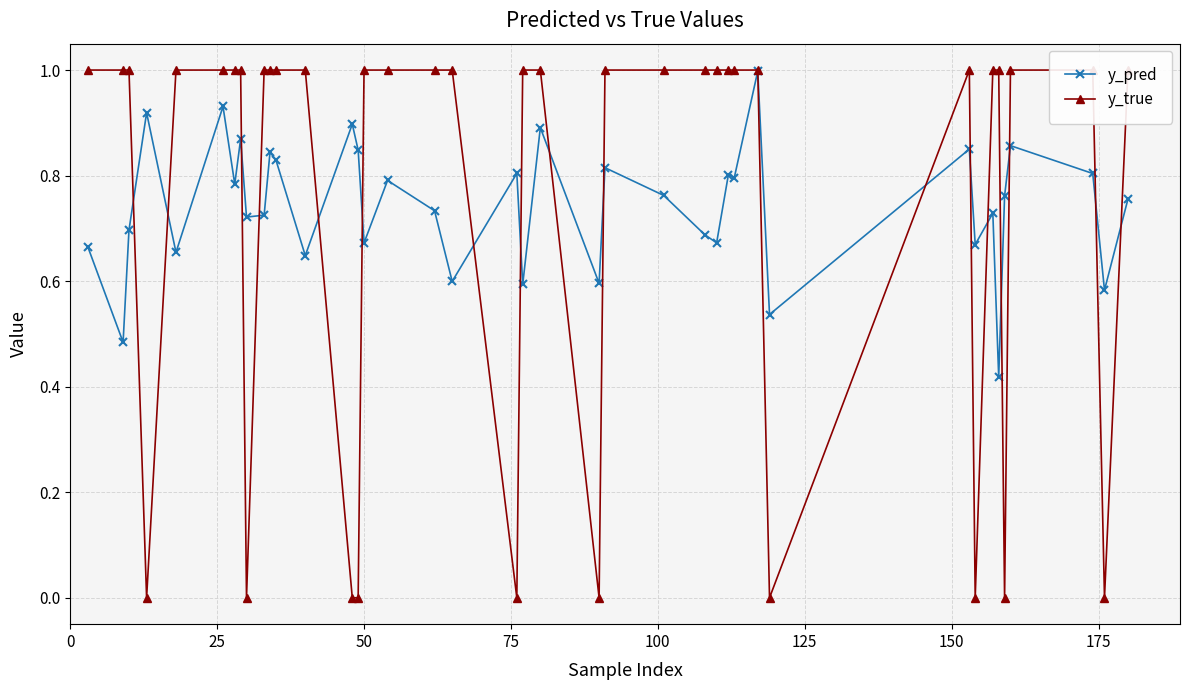

Which series has the widest spread of values?

y_true